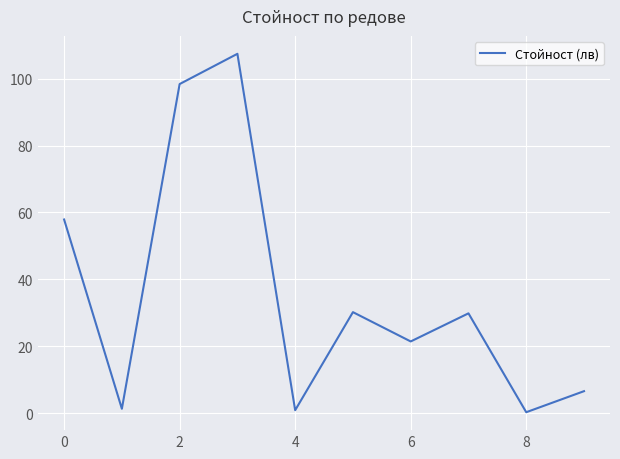

What is the maximum value shown in the chart?

107.4